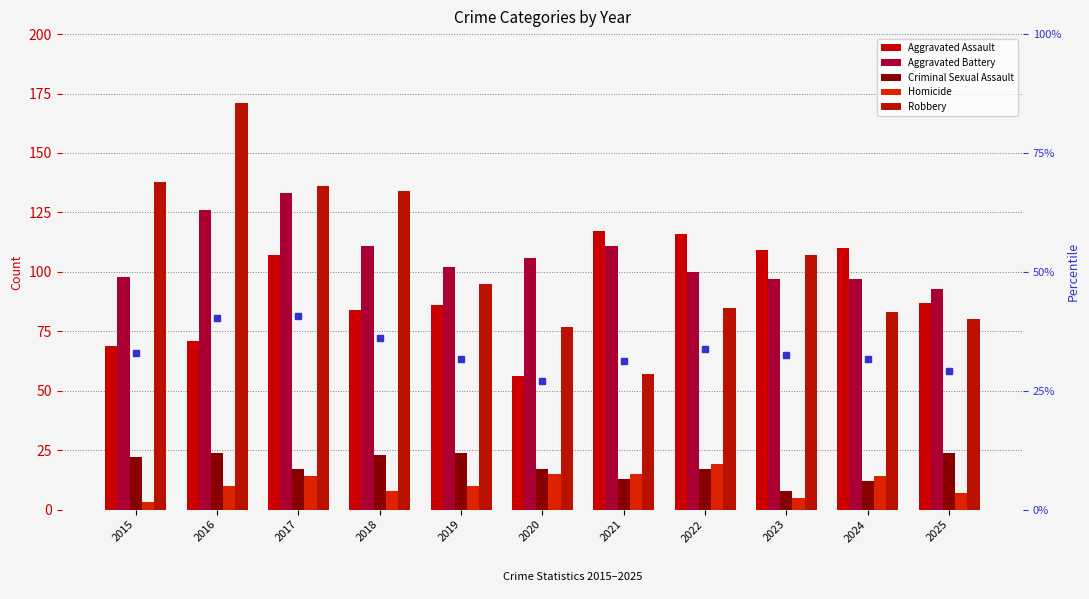

How many data points in Criminal Sexual Assault are less than 17?

3